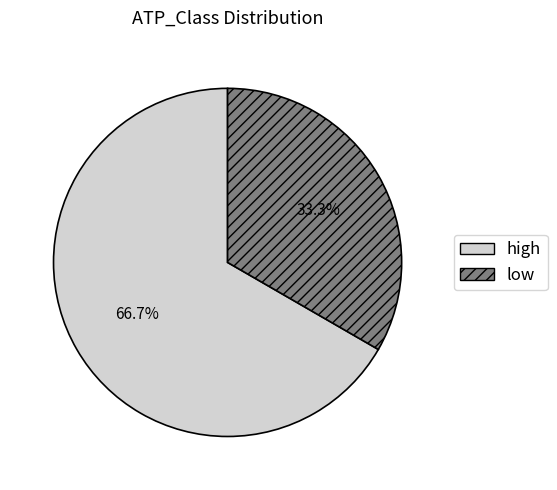

Which slice is the smallest?

low